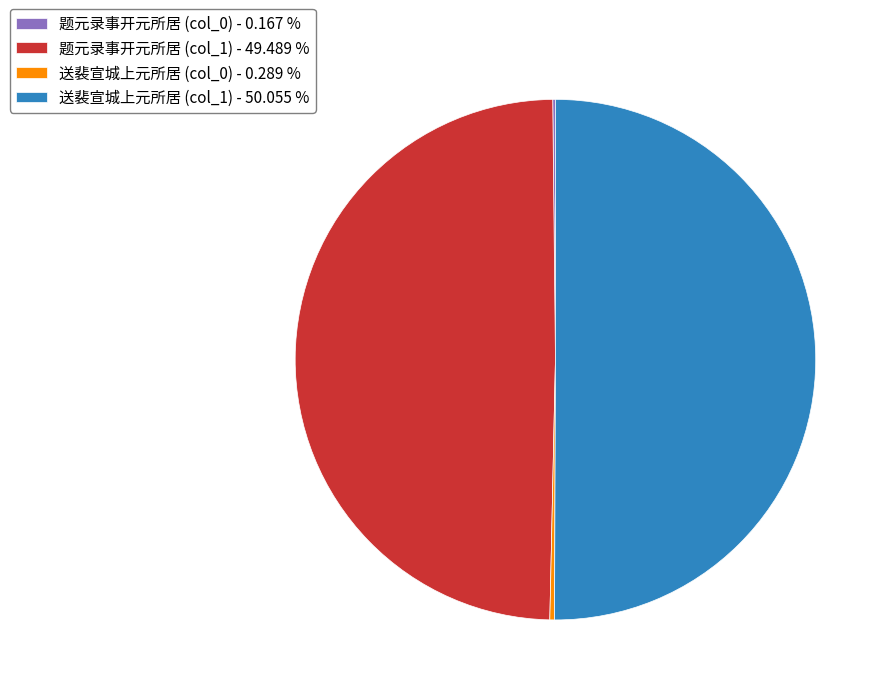

Between 送裴宣城上元所居 (col_0) - 0.289 % and 送裴宣城上元所居 (col_1) - 50.055 %, which is larger?

送裴宣城上元所居 (col_1) - 50.055 %